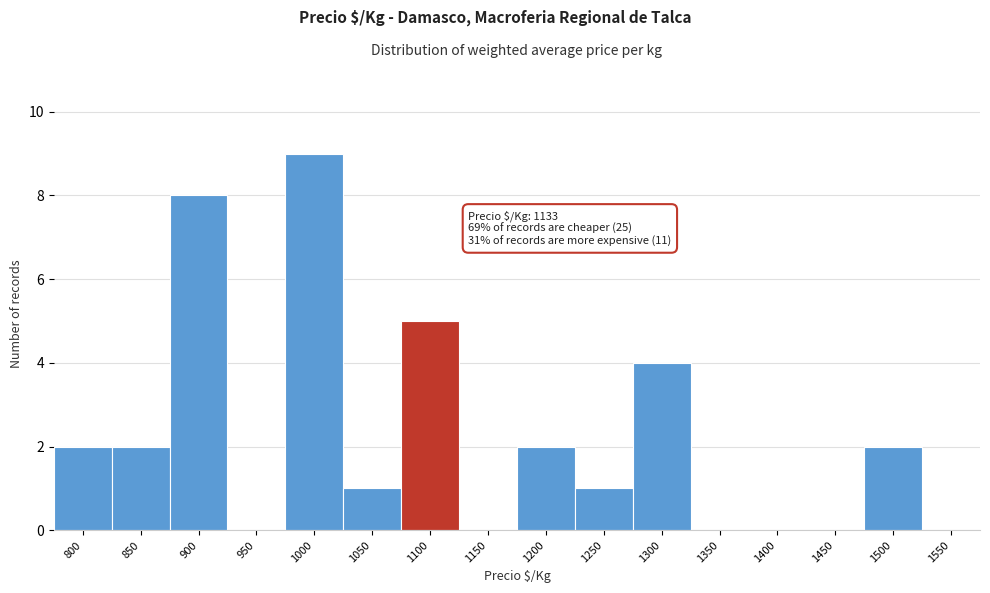

Reading right to left, list all the values displayed in this chart.

1550=0	1500=2	1450=0	1400=0	1350=0	1300=4	1250=1	1200=2	1150=0	1100=5	1050=1	1000=9	950=0	900=8	850=2	800=2